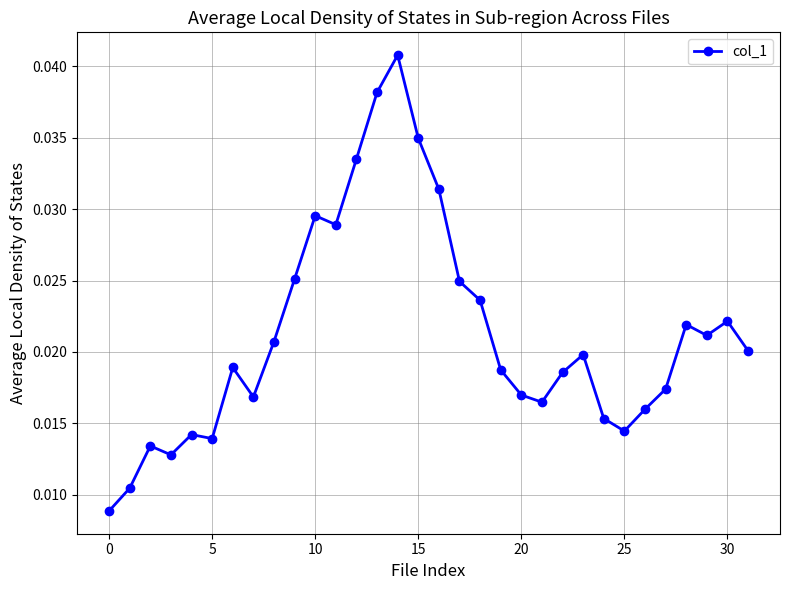

True or false: the data has more than 2 interior local peaks.

True